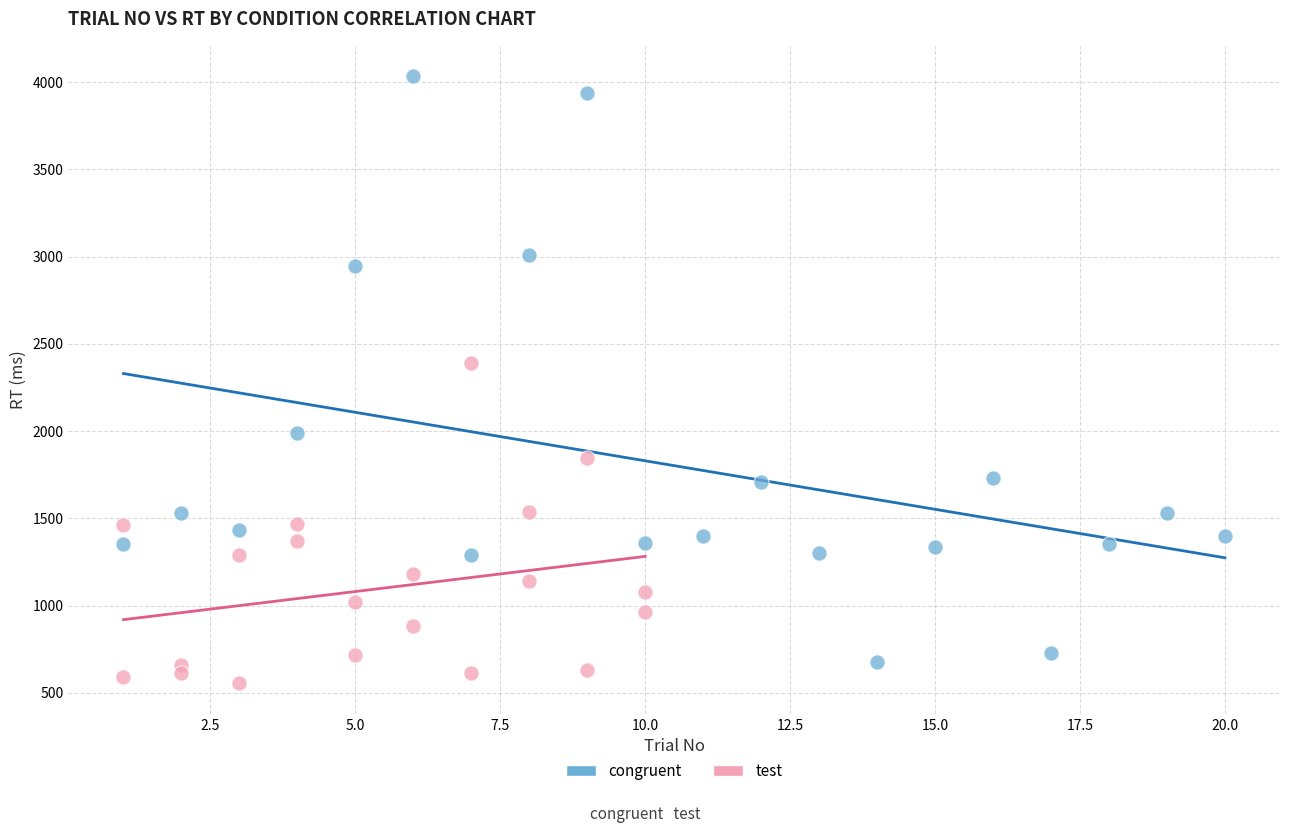

Which series contains the highest Y value?

congruent